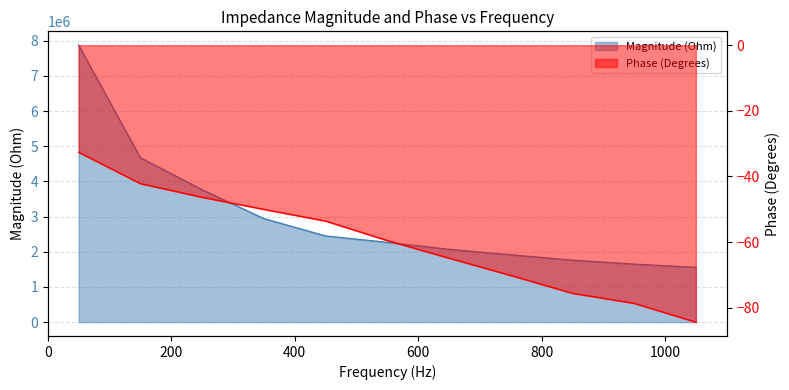

What is the difference between the maximum and minimum values in the Phase (Degrees) series?

51.8